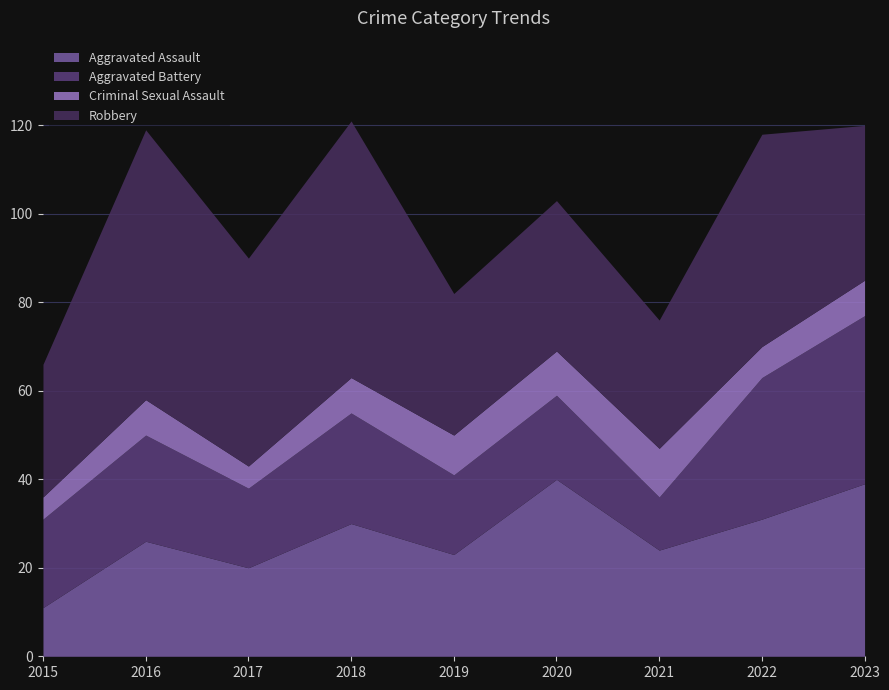

Which series has the largest total across all categories?

Robbery